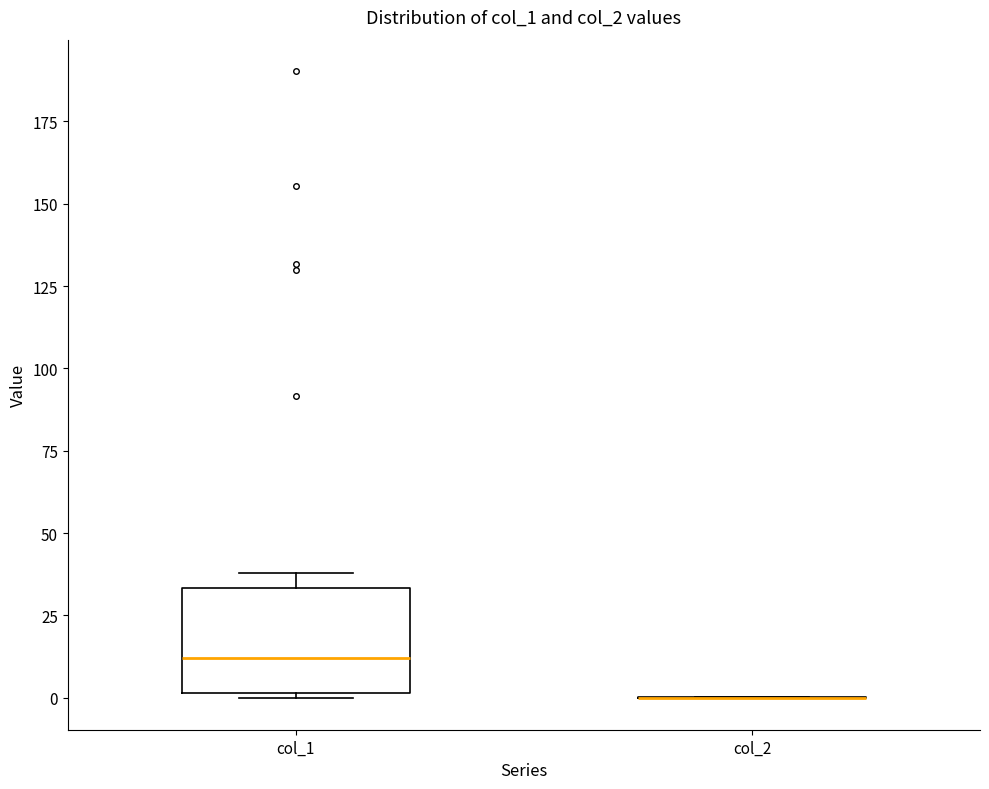

Reading left to right, read every box against the y-axis: the position of its median line, the range the box covers, and the ends of its whiskers. The values are not printed on the chart, so give them approximately, as read against the axis.

col_1: median 10, box 0 to 35, whiskers 0 (just below the box's lower edge) to 40
col_2: box collapsed to a line at 0, whiskers 0 to 0